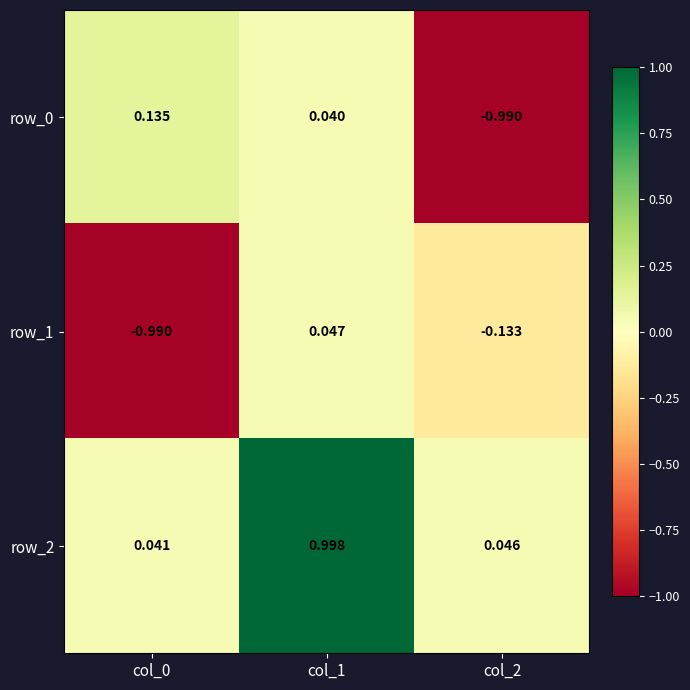

Is the value of row_1 at col_2 greater than the value of row_2 at col_2?

No